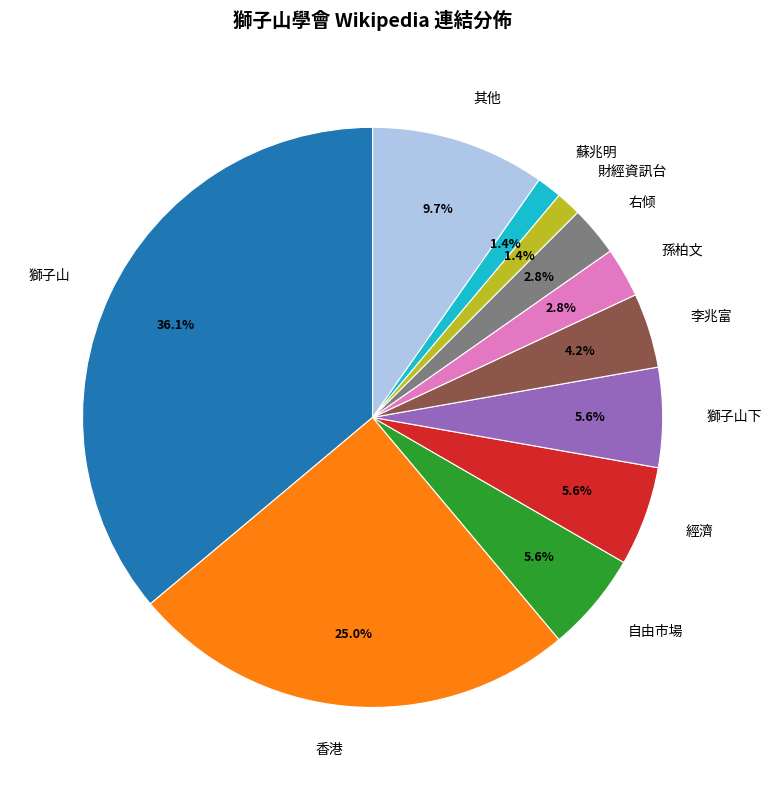

True or false: 蘇兆明 accounts for 11% of the total.

False